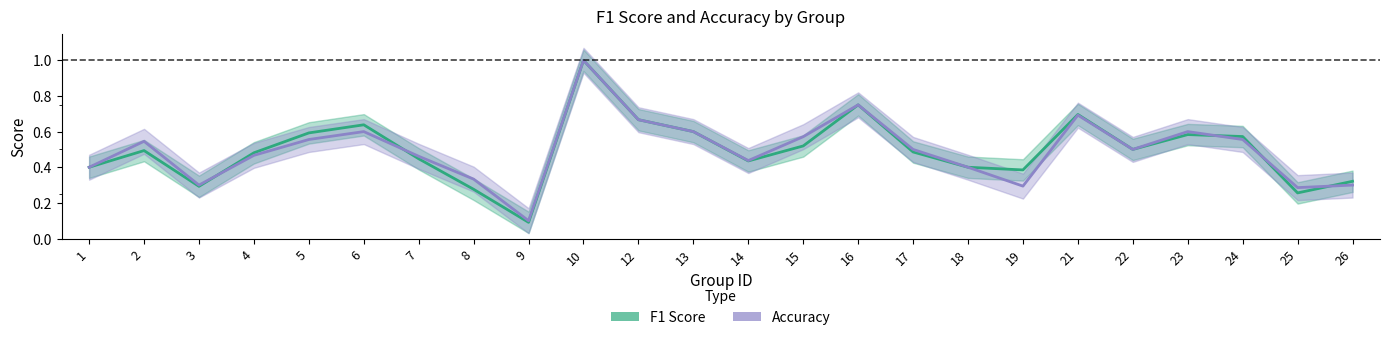

Reading right to left, extract all data points from this chart.

f1: 0.3	0.3	0.6	0.6	0.5	0.7	0.4	0.4	0.5	0.8	0.5	0.4	0.6	0.7	1.0	0.1	0.3	0.4	0.6	0.6	0.5	0.3	0.5	0.4
accuracy: 0.3	0.3	0.6	0.6	0.5	0.7	0.3	0.4	0.5	0.8	0.6	0.4	0.6	0.7	1.0	0.1	0.3	0.5	0.6	0.6	0.5	0.3	0.5	0.4